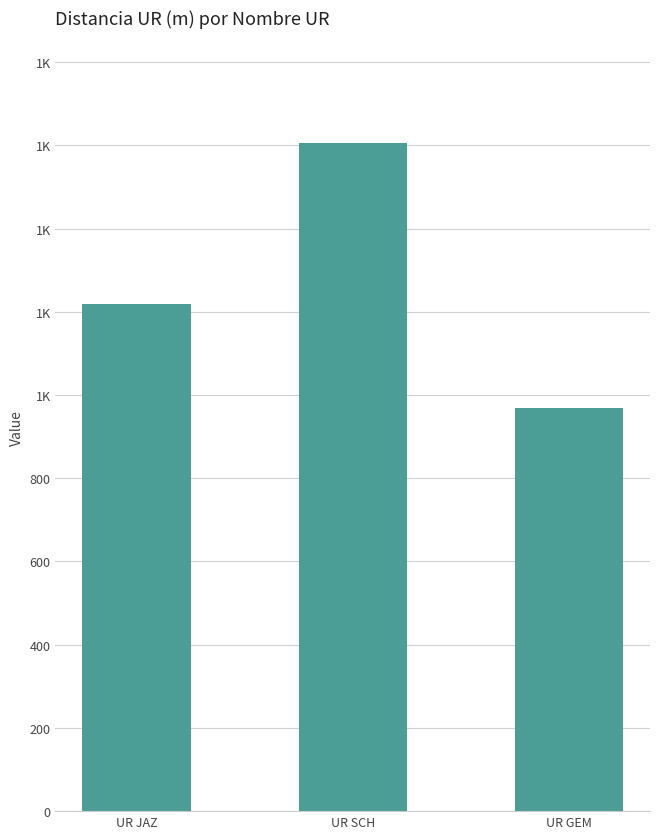

Which label corresponds to the smallest value in the chart?

UR GEM